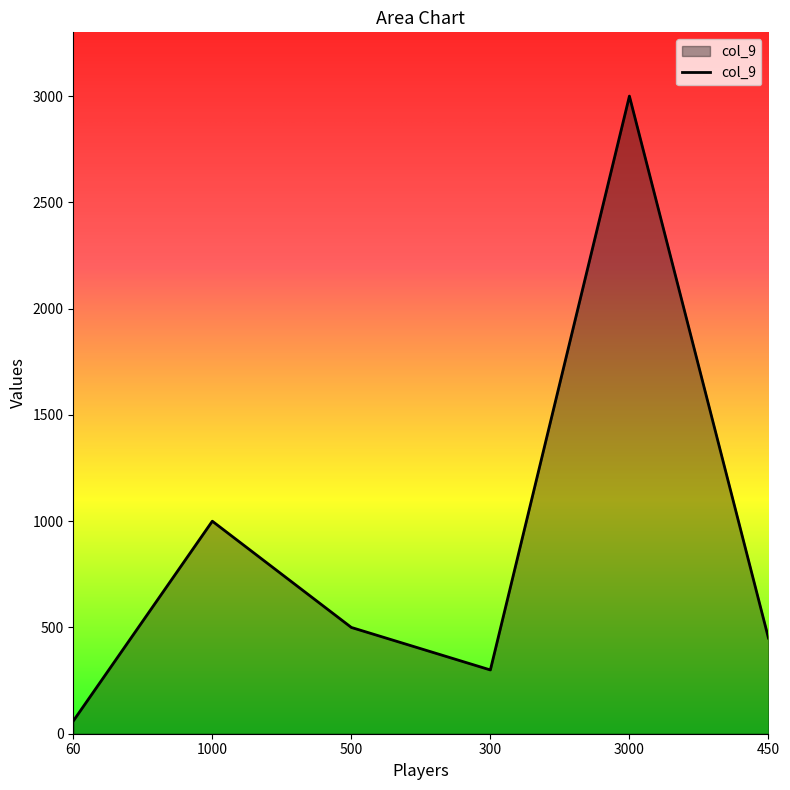

What is the difference between the values at 450 and 1000?

550